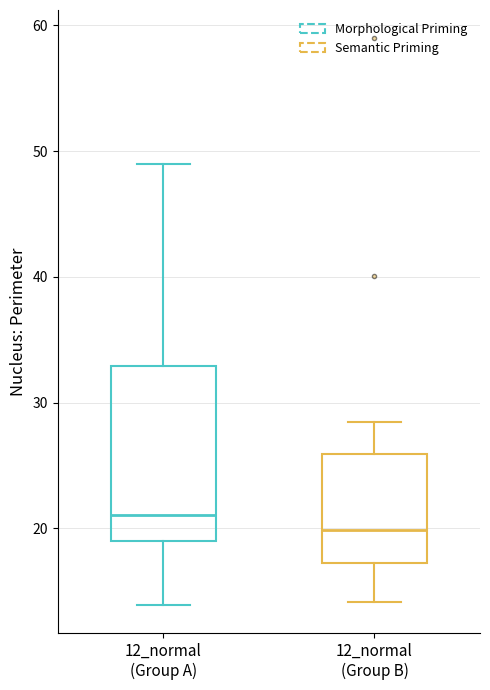

Which box has the lowest median line?

12_normal (Group B)